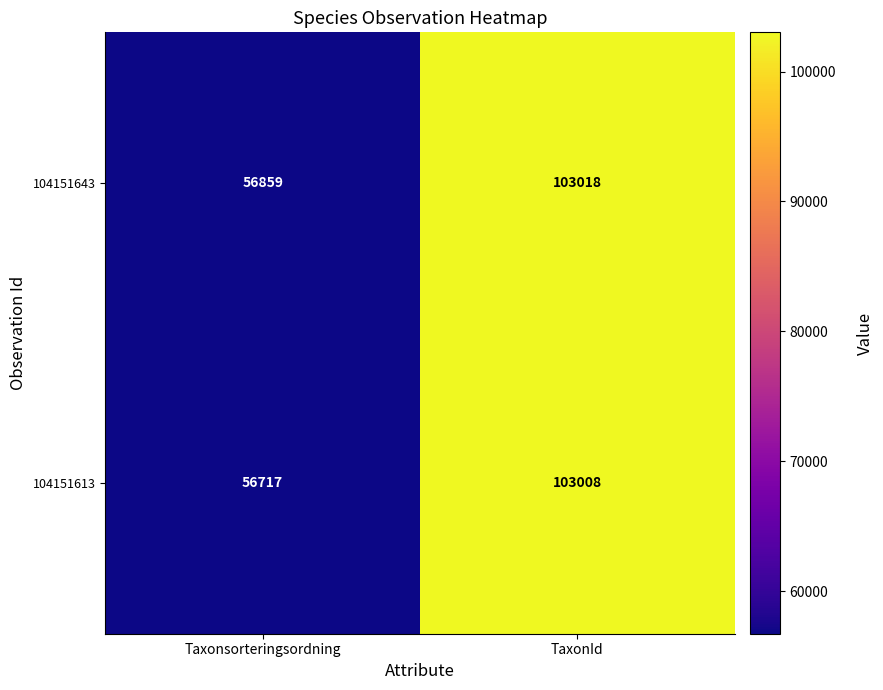

At which label is 104151613 closest to 79862?

Taxonsorteringsordning